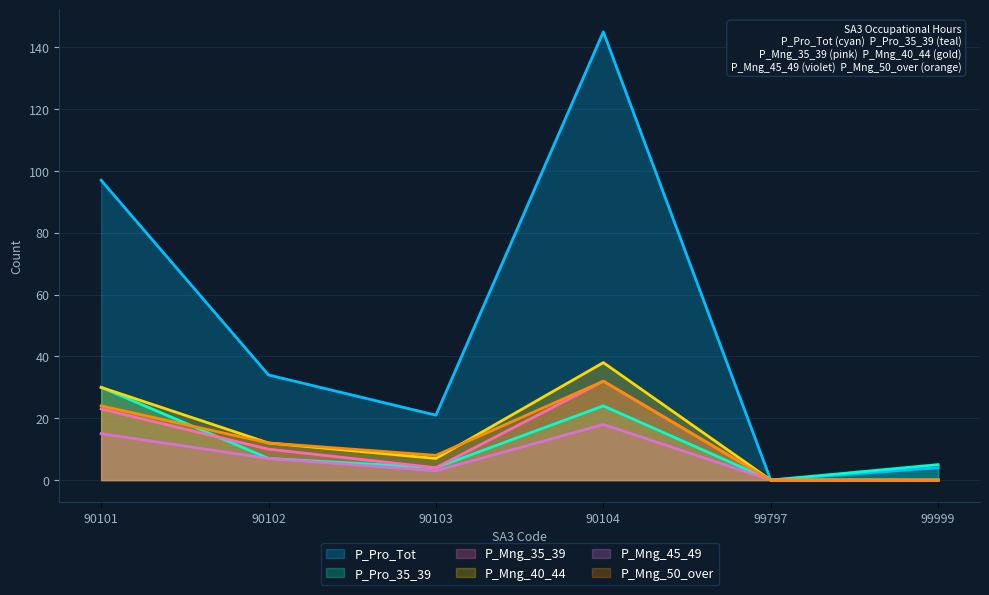

After their last crossing, which series has the higher values: P_Mng_35_39 or P_Pro_35_39?

P_Mng_35_39